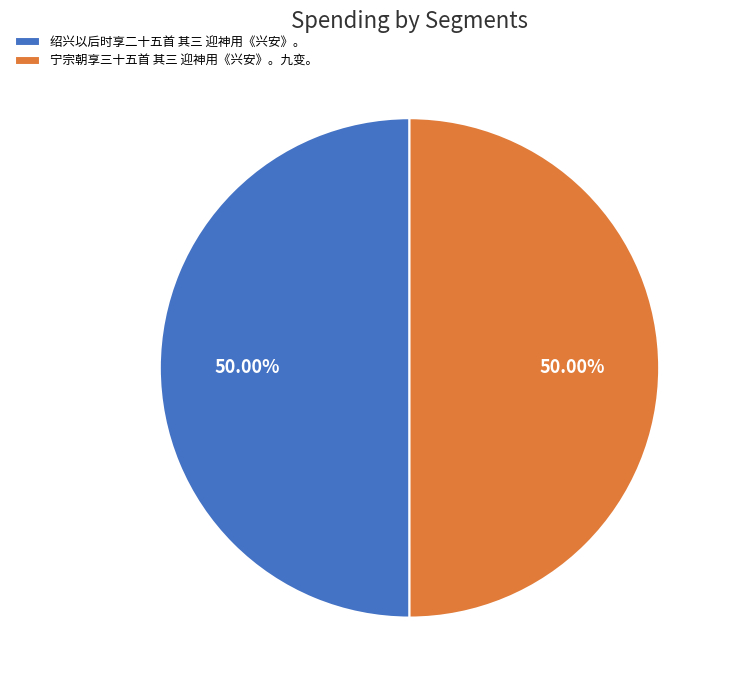

The 宁宗朝享三十五首 其三 迎神用《兴安》。九变。 slice represents 50% of the pie. True or false?

True